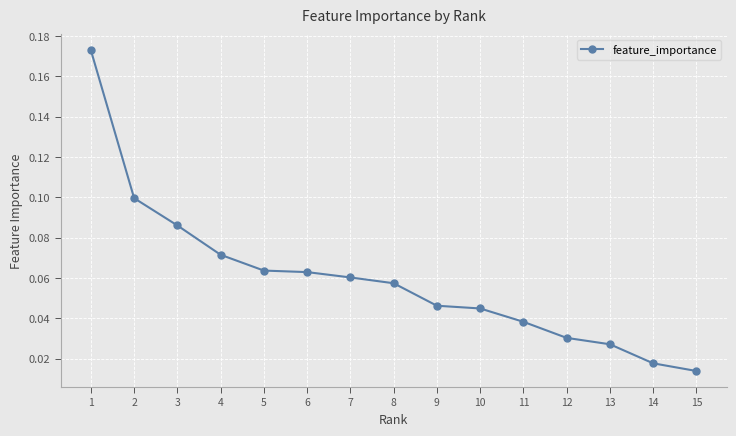

Where is the data nearest to the value 0?

15